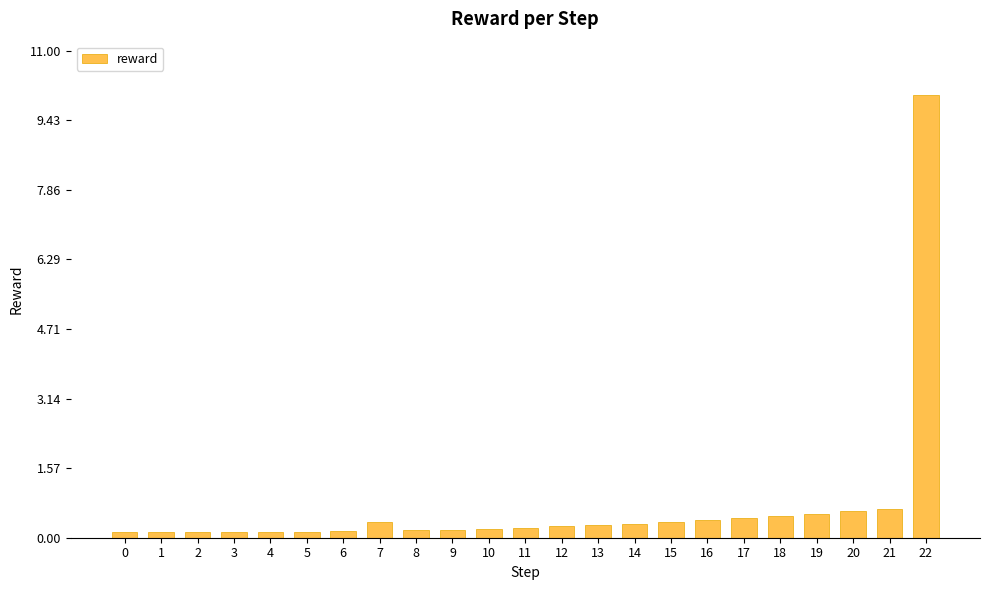

What is the difference between the maximum and minimum values?

9.9